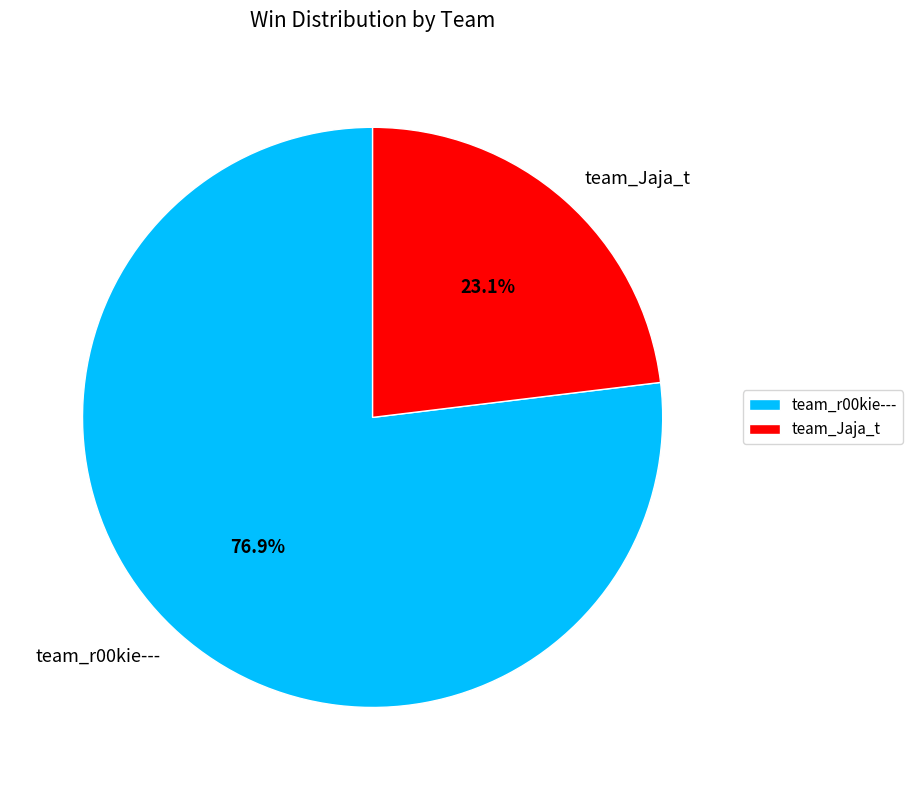

To the nearest percent, what is the difference between the largest and smallest slice percentages?

54%